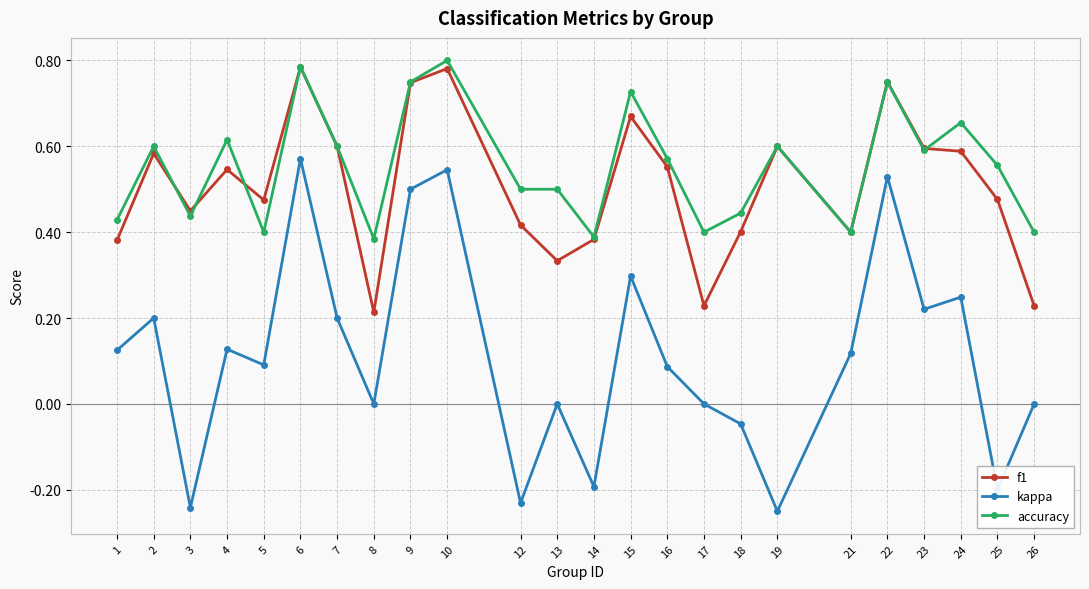

Which series has the largest total across all categories?

accuracy